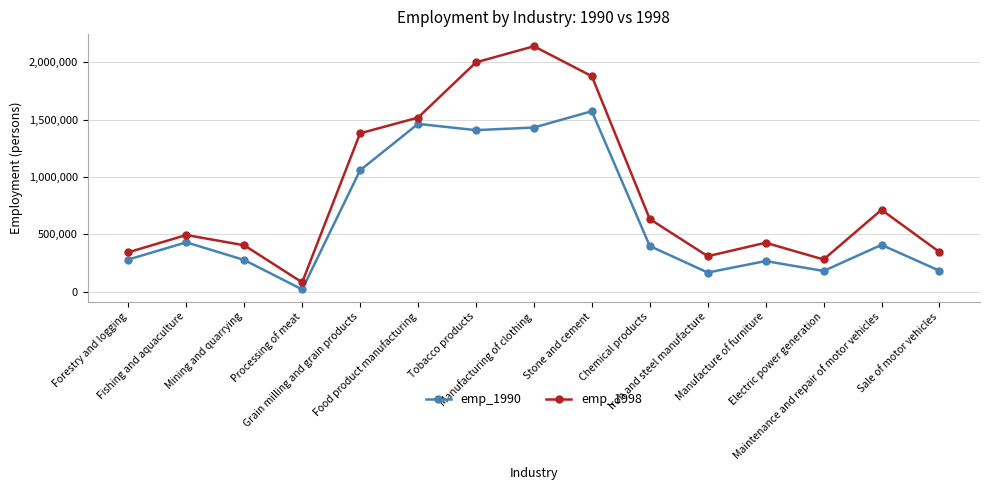

Which series has the largest range (max minus min)?

emp_1998